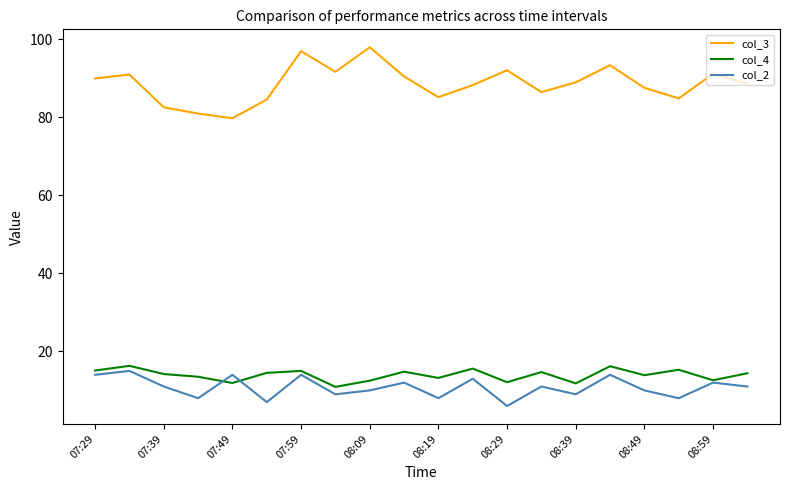

True or false: col_4 and col_3 intersect in this chart.

False